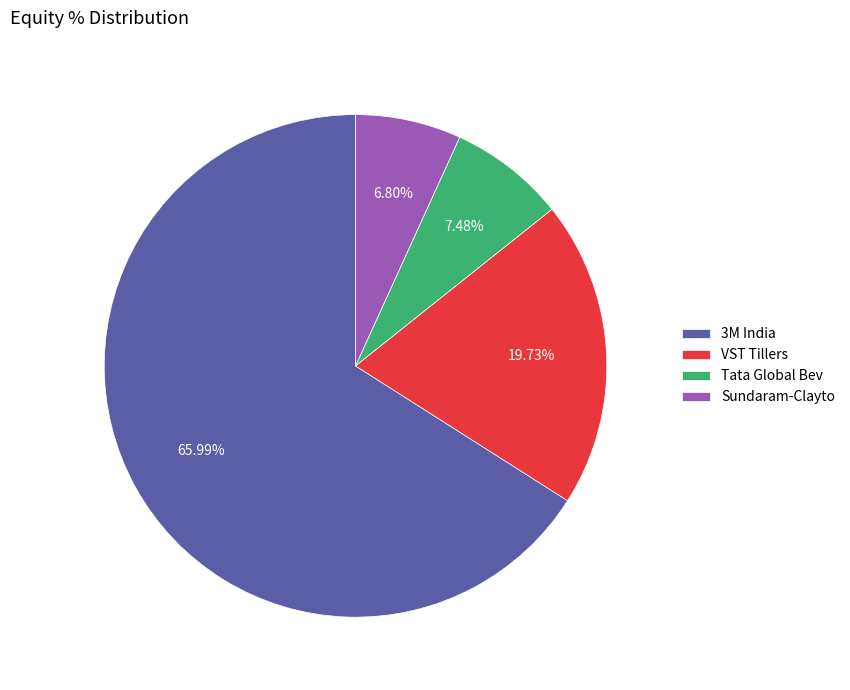

True or false: Tata Global Bev accounts for 1% of the total.

False